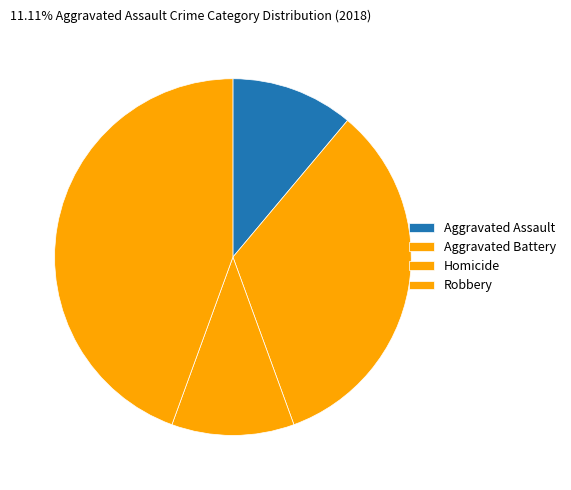

To the nearest percent, what percentage of the pie is Homicide?

7%